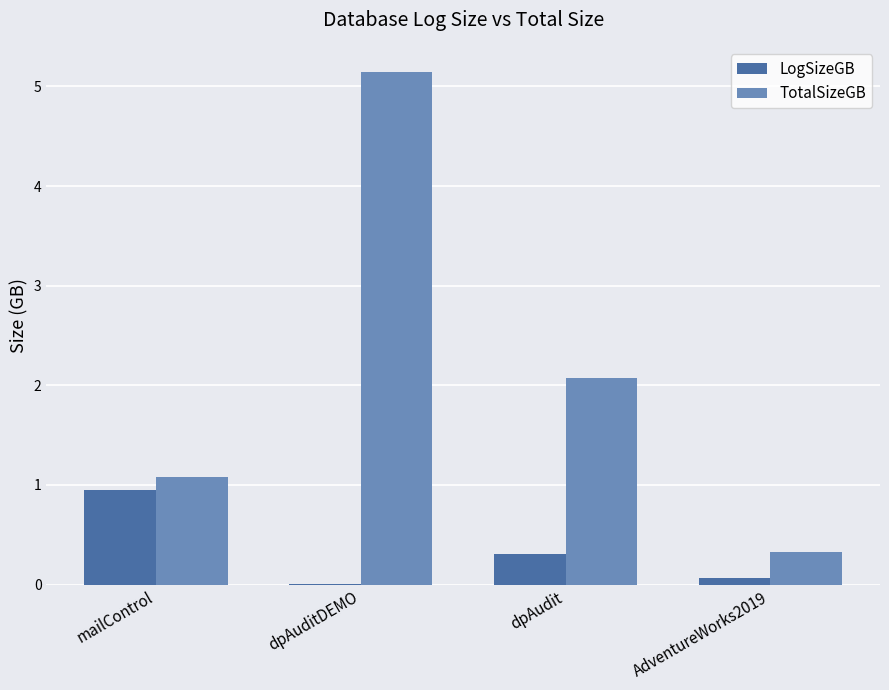

What is the total value across all series at dpAudit?

2.4